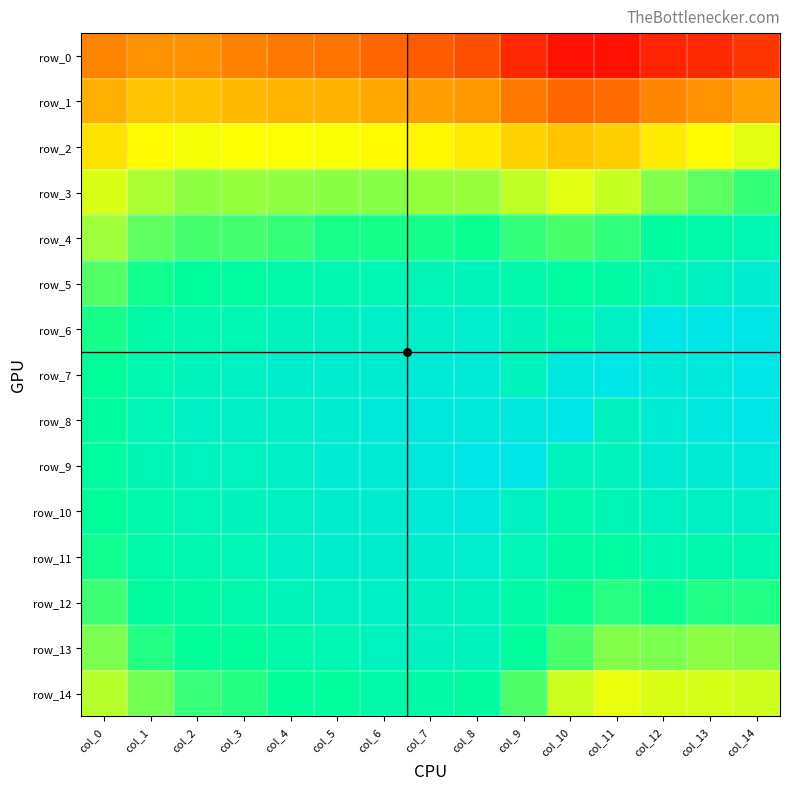

What value does the row_0 series have at col_2?

0.9